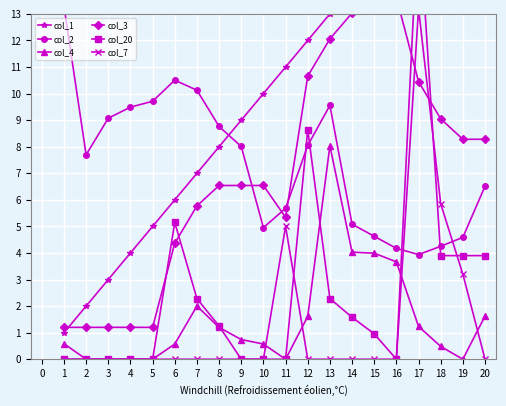

True or false: col_1 has more than 1 interior local peaks.

False